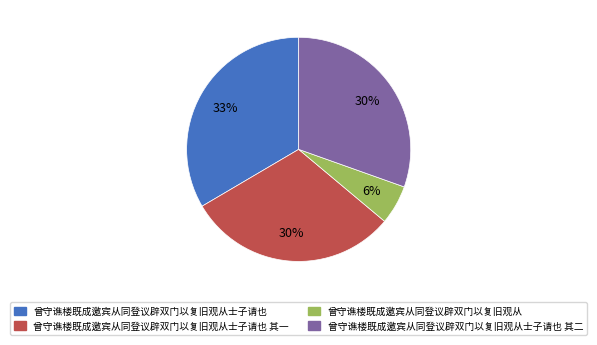

To the nearest percent, what is the average slice percentage?

25%